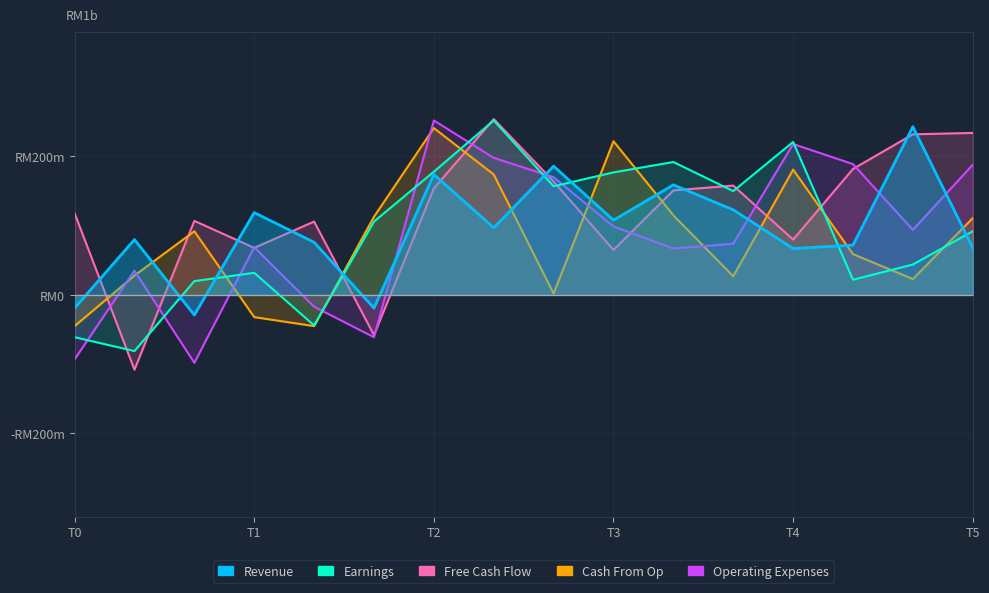

At which label does Cash From Op first exceed 92?

5